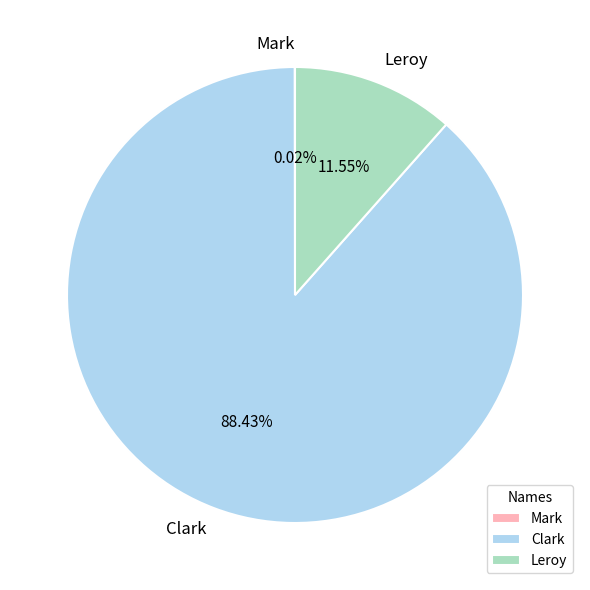

What is the largest slice in the pie chart?

Clark